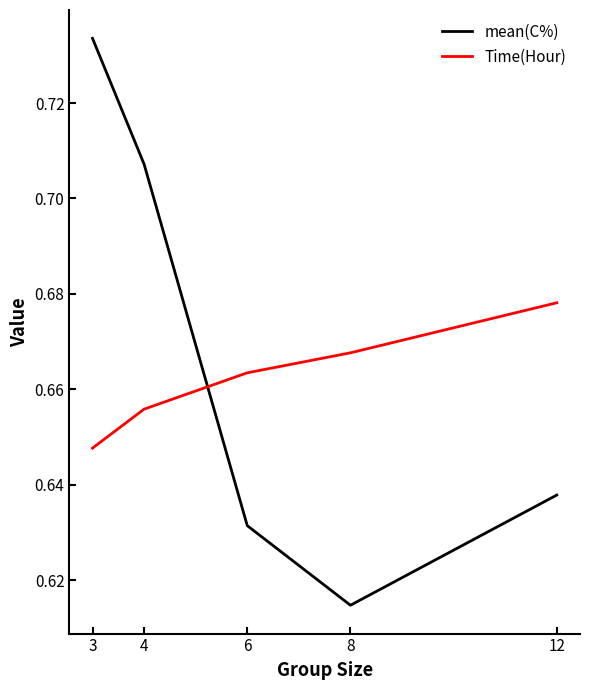

Which category has the lowest value across all series?

8